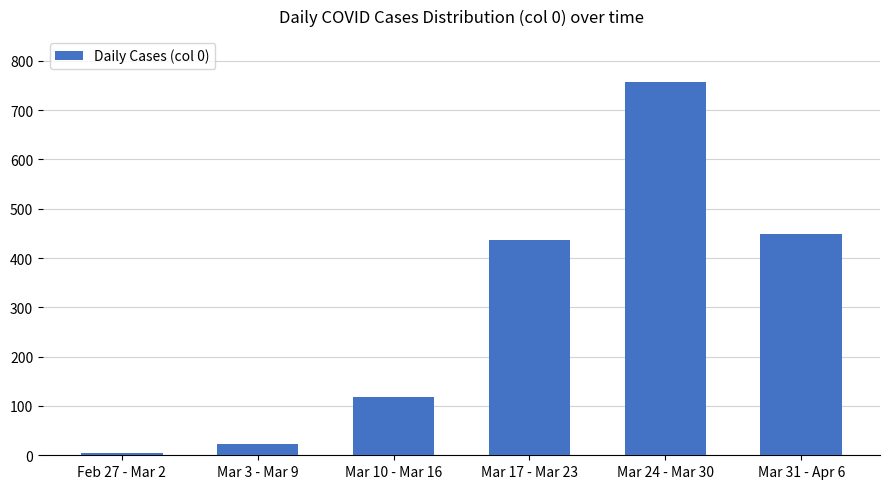

At which category does the chart reach its minimum across all series?

Feb 27 - Mar 2